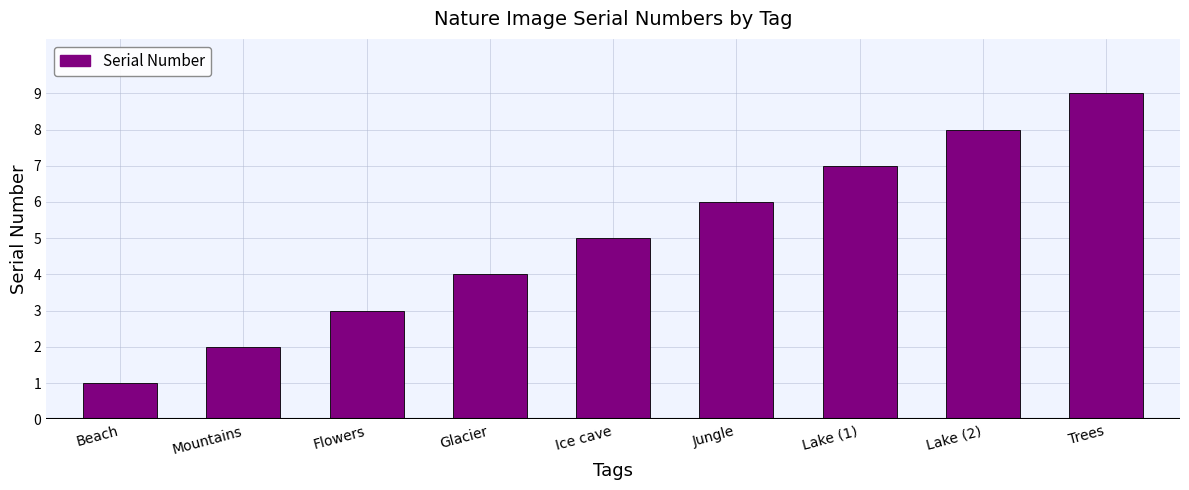

Which label corresponds to the largest value in the chart?

Trees